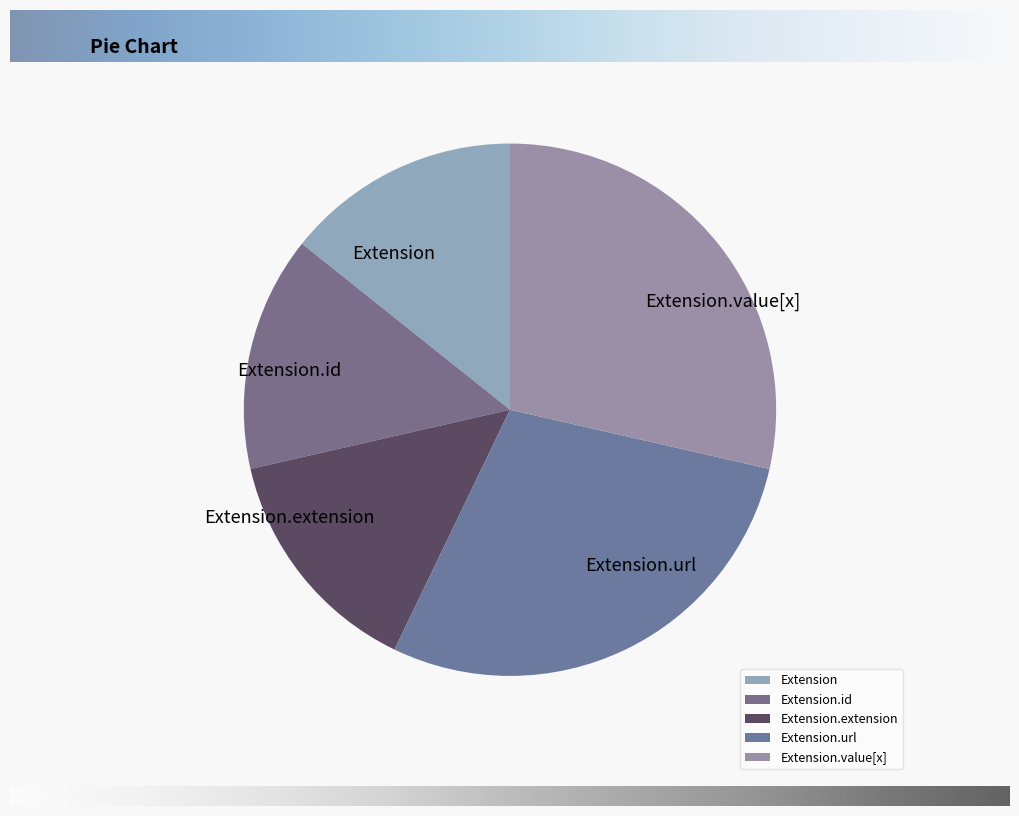

Is there any slice that represents more than half of the pie?

No